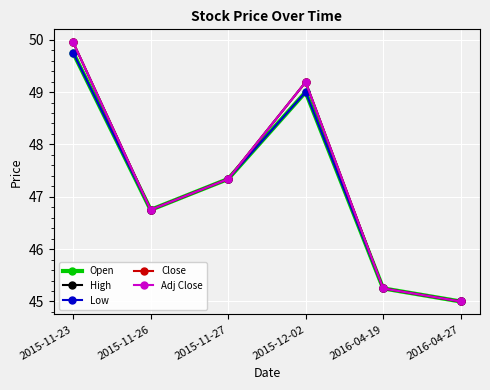

What is the difference between the second highest and second lowest values in the Low series?

3.8